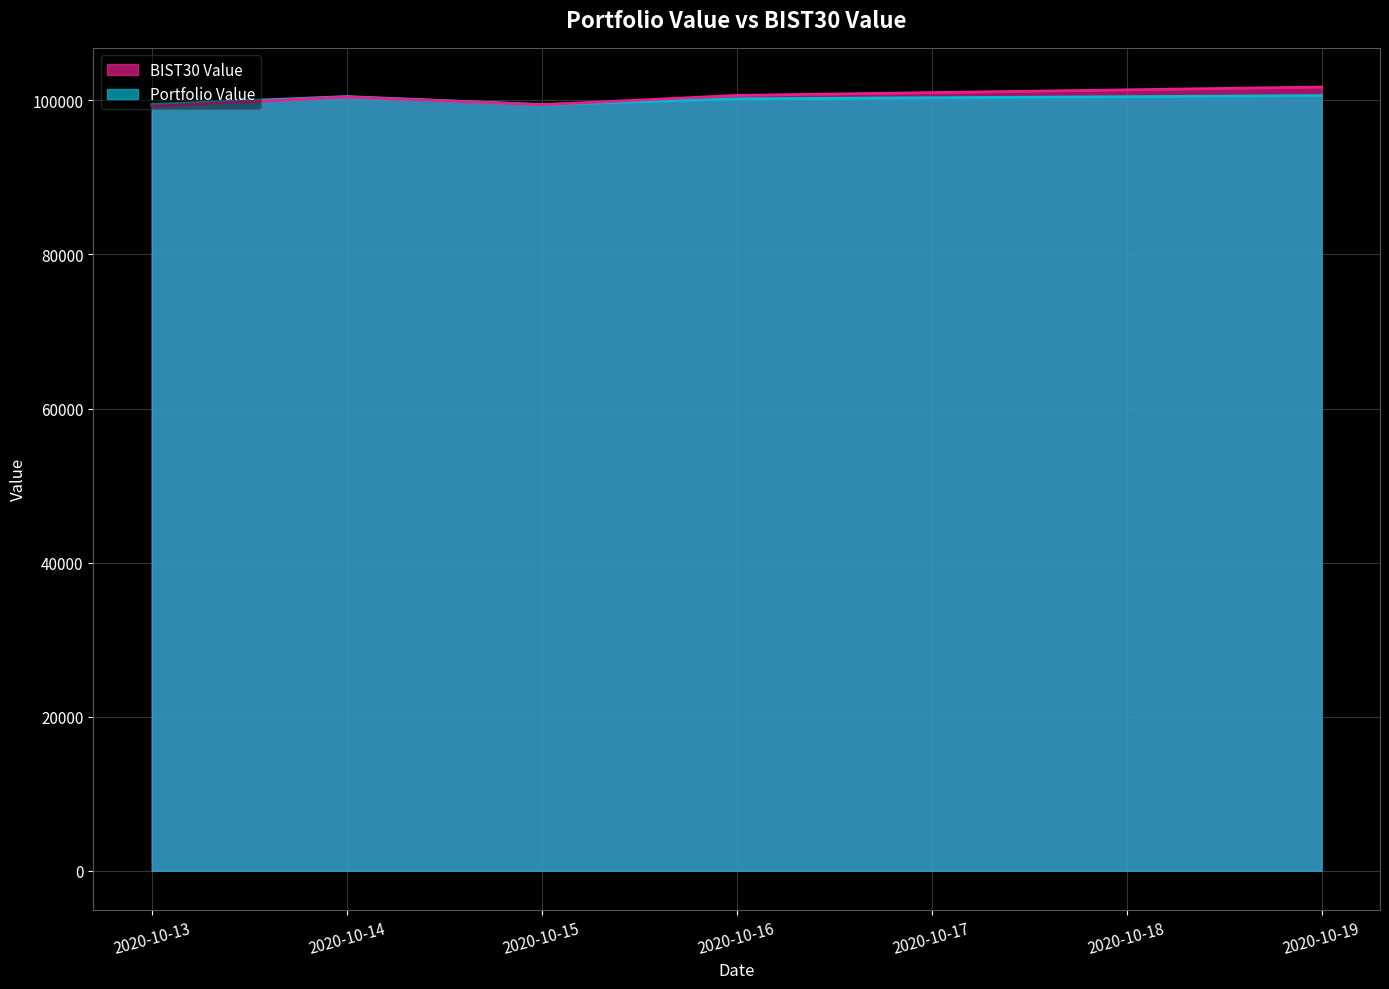

What are all the series names shown in the legend?

BIST30 Value, Portfolio Value